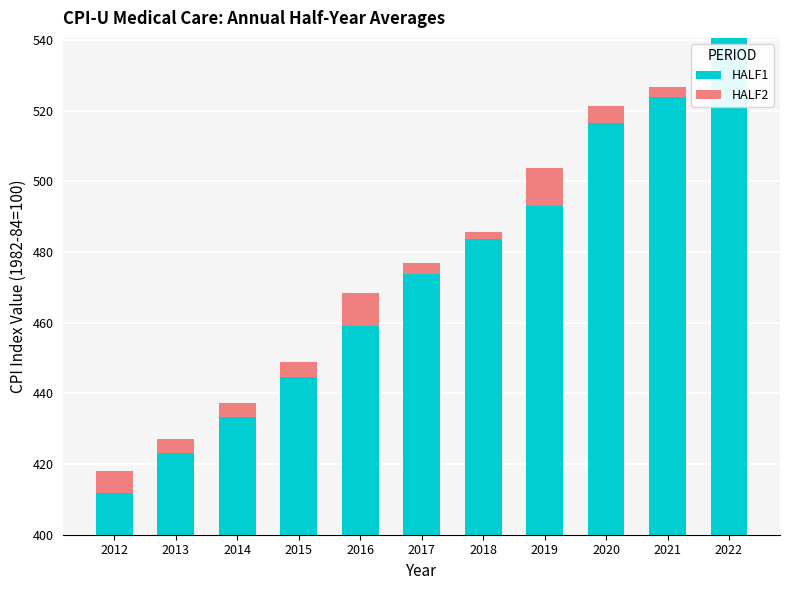

What are all the series names shown in the legend?

HALF1, HALF2